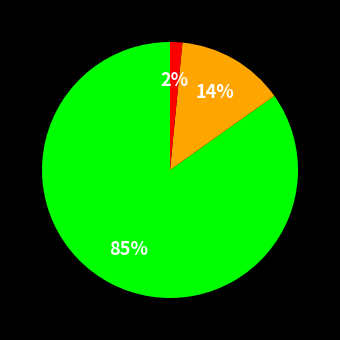

Is there a majority slice in this chart?

Yes